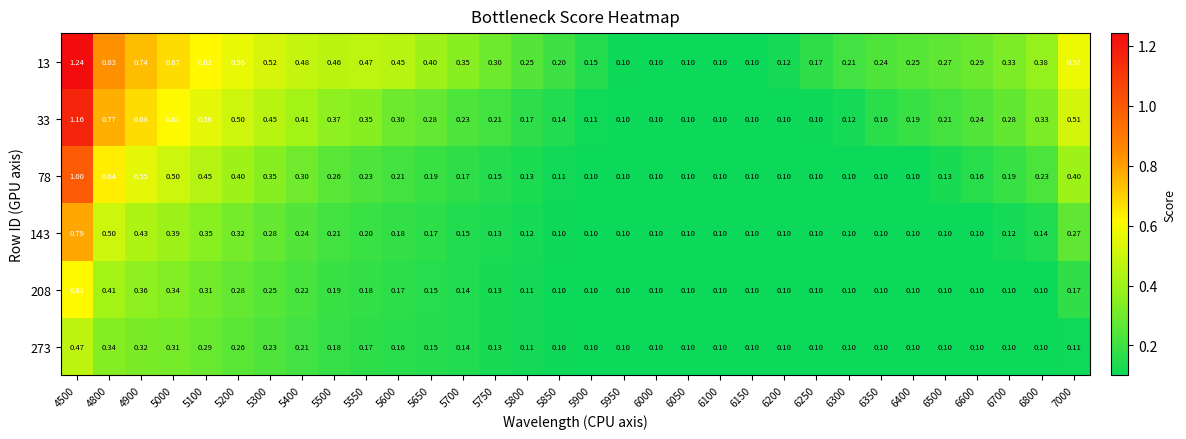

What is the minimum value shown in the chart?

0.1